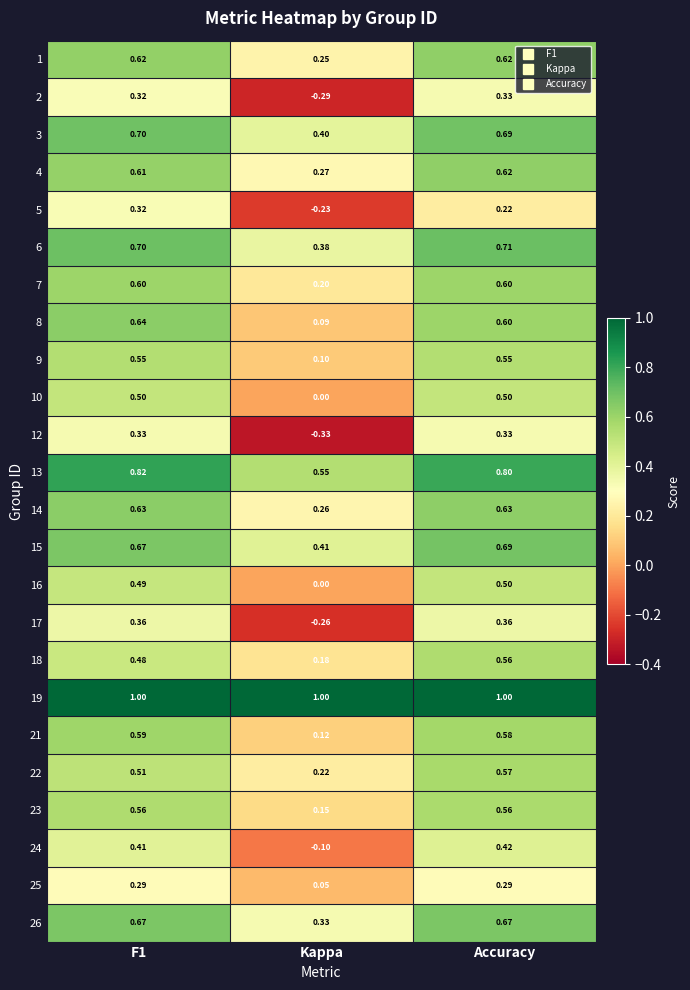

Which category has the lowest value in the 16 series?

Kappa